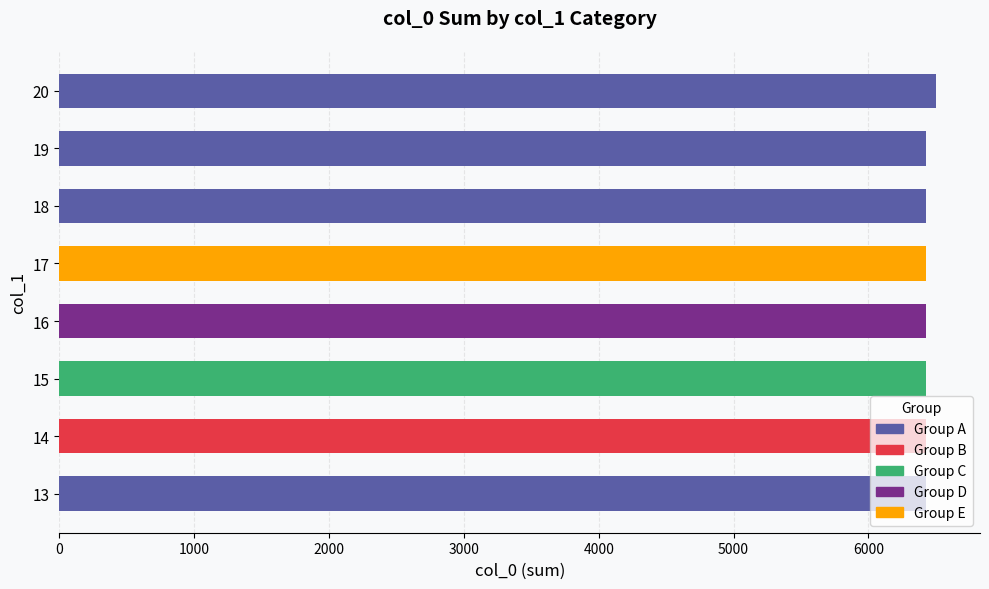

Are the bars grouped side by side (vs. stacked)?

No